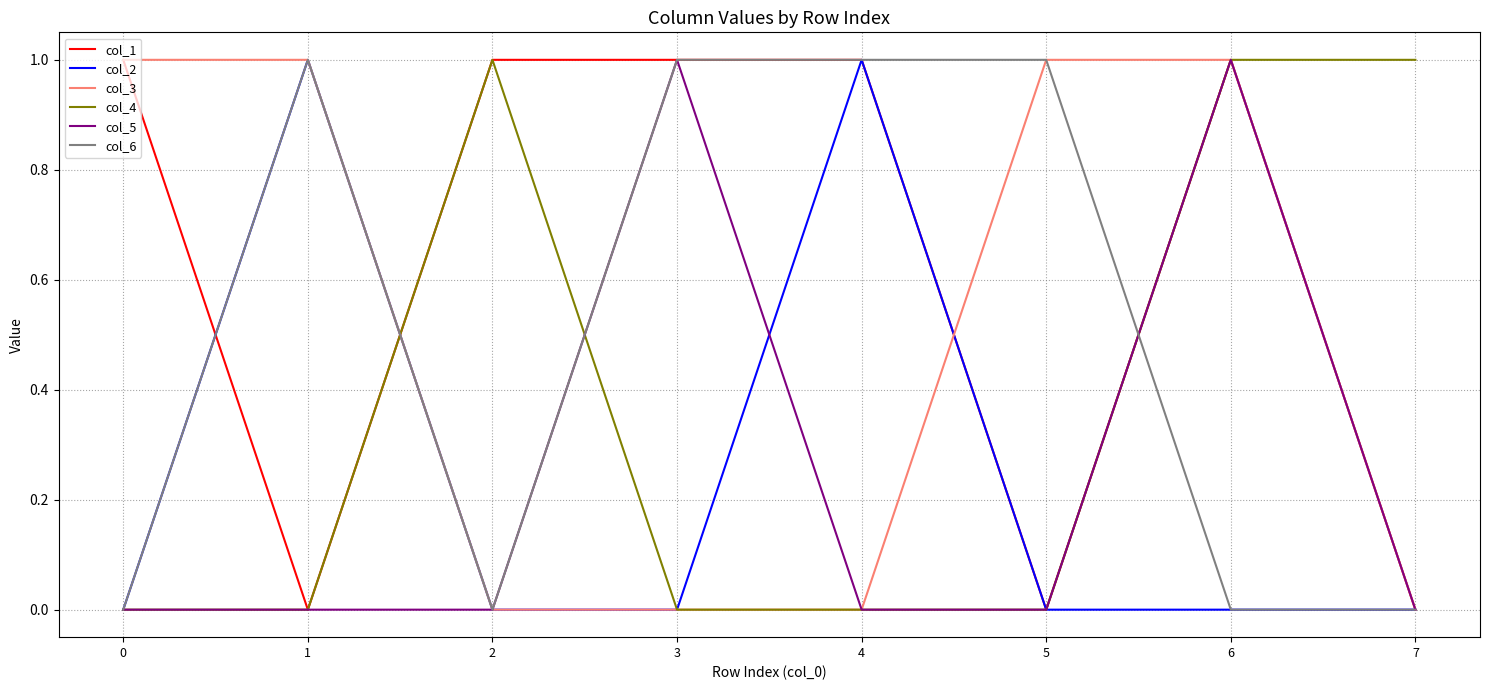

The col_1 series shows 1 at 6. True or false?

True